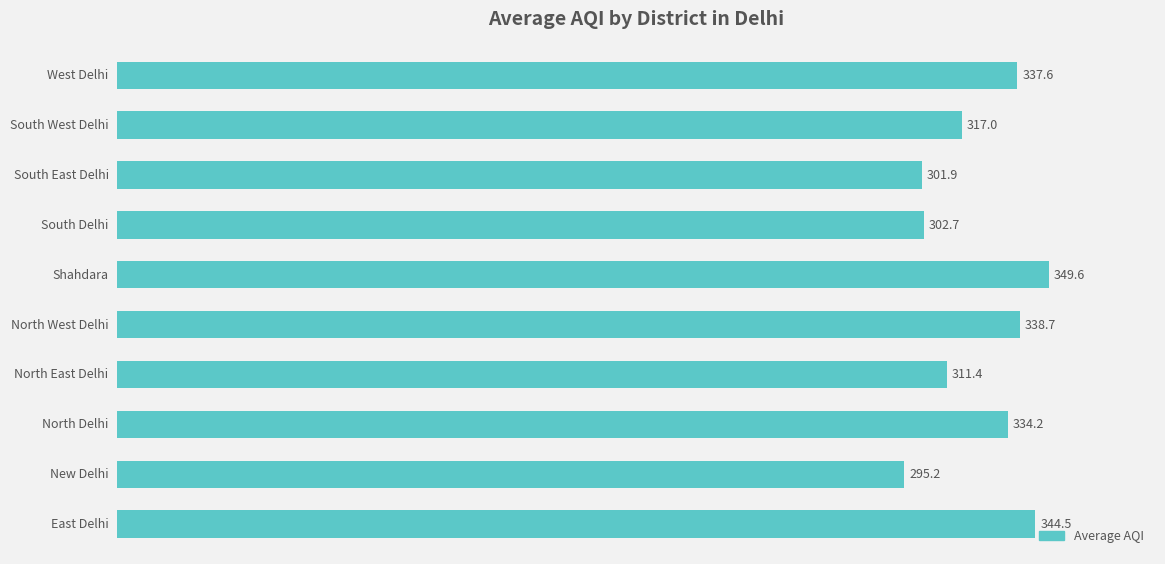

What is the sum of all values?

3232.9